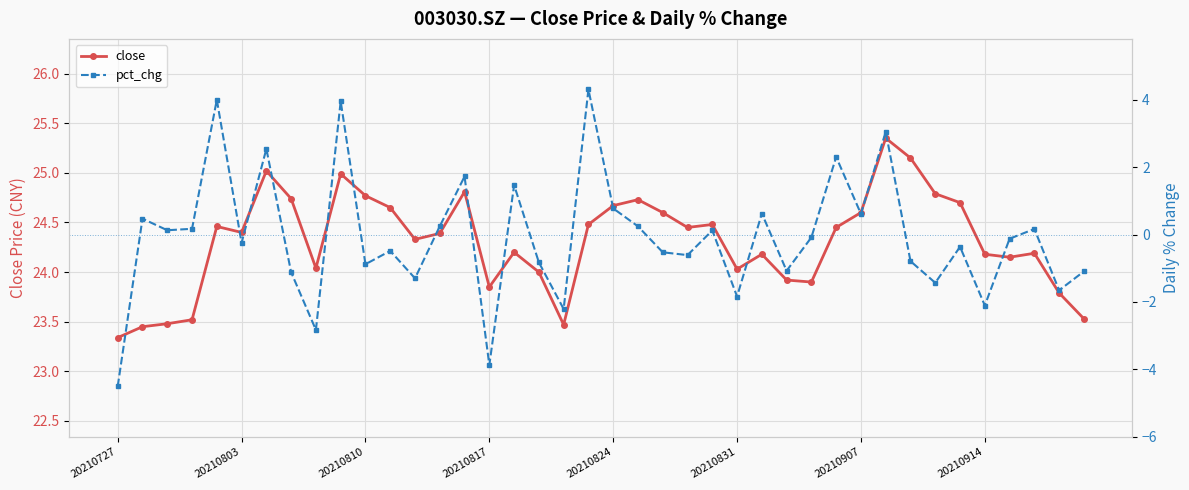

At which category does the chart reach its minimum across all series?

20210727